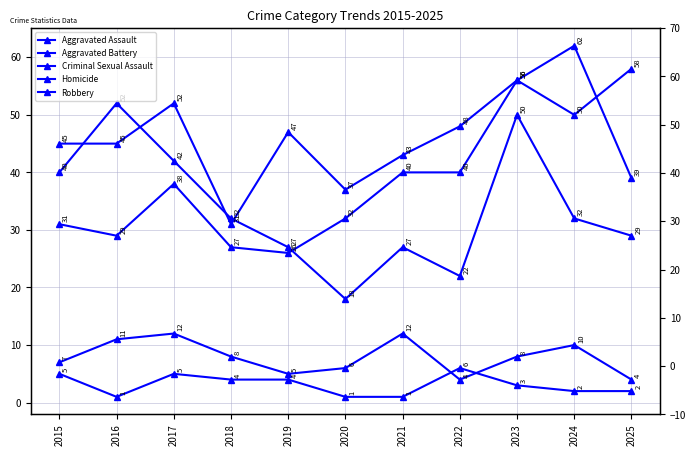

Is this an area chart (filled region under the line)?

No